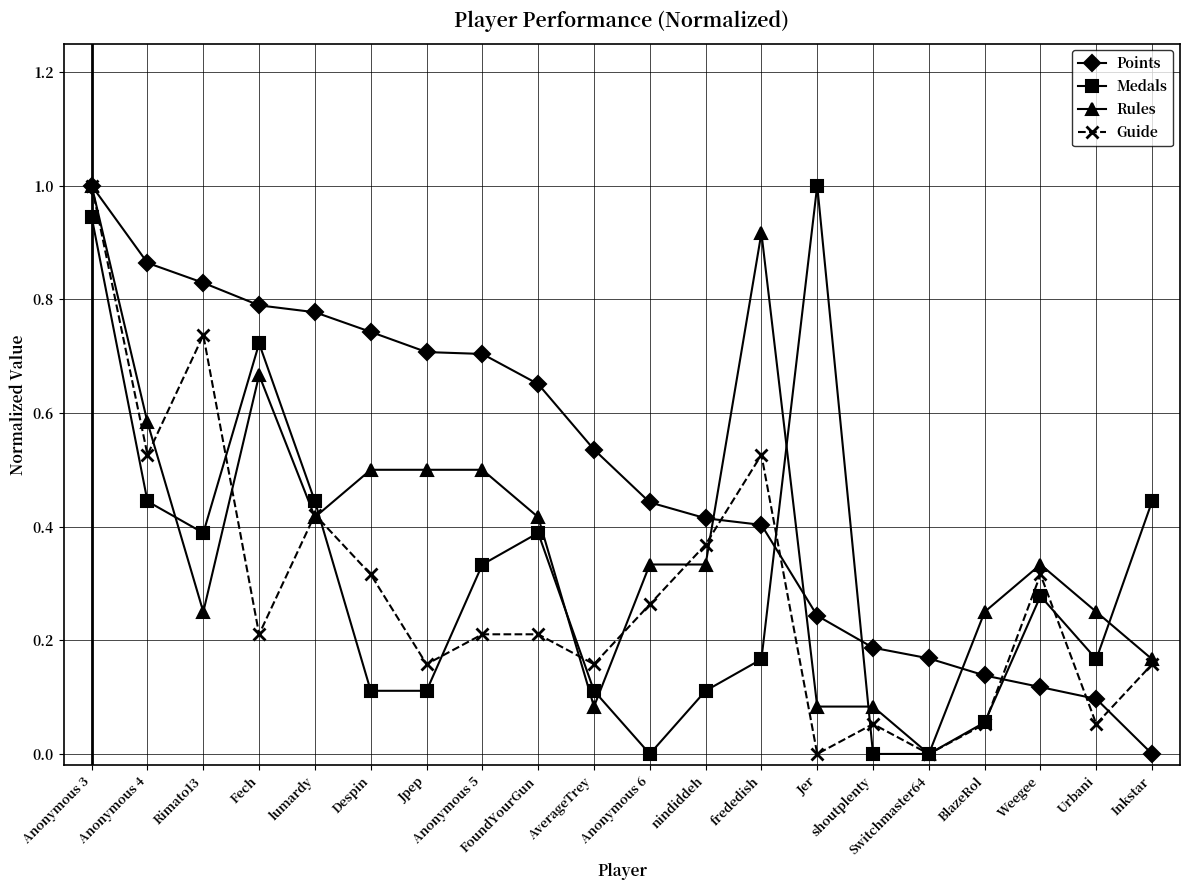

How many interior local valleys does the Guide series have?

7